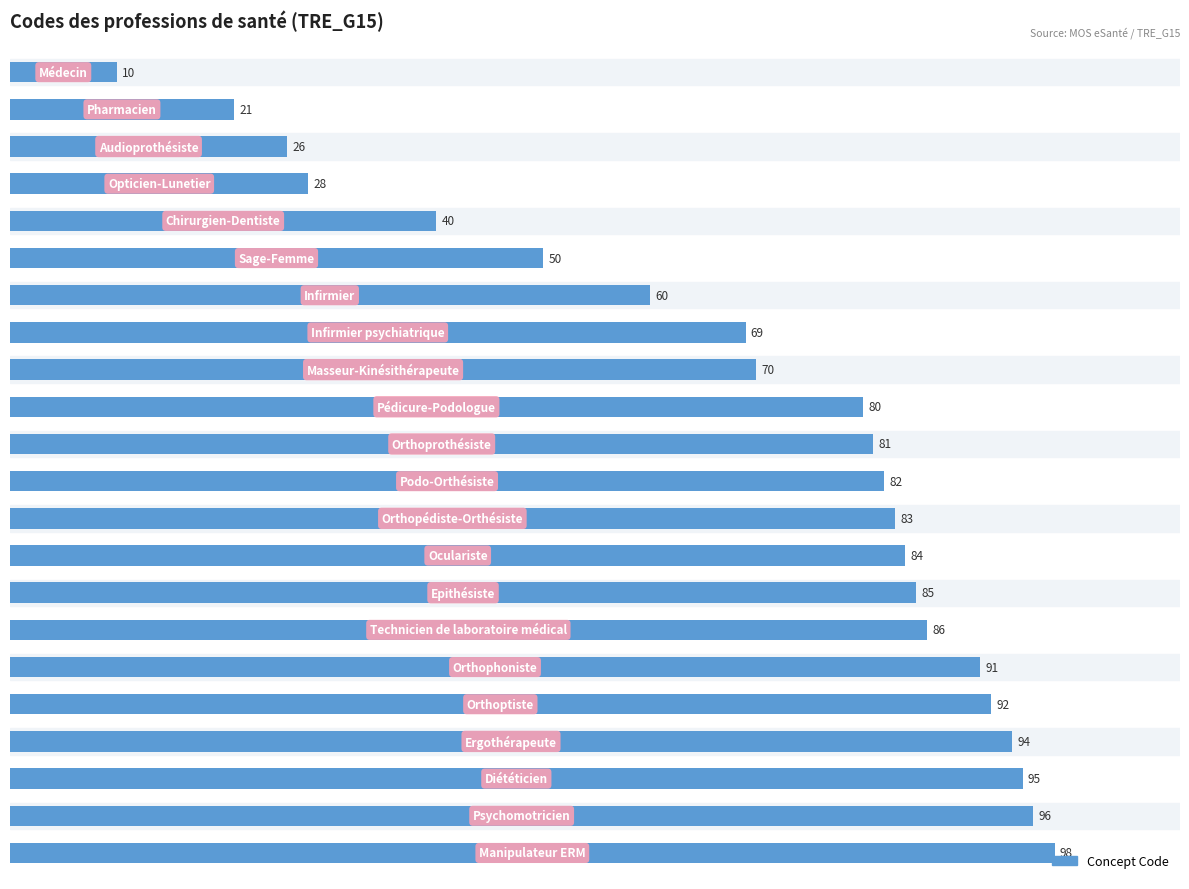

What is the value of the 11th bar from the top?

81